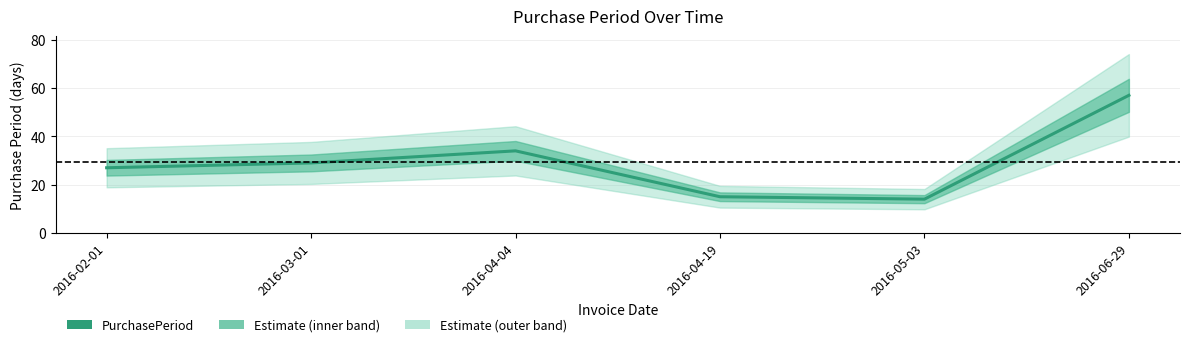

At which category does the chart reach its peak across all series?

2016-06-29